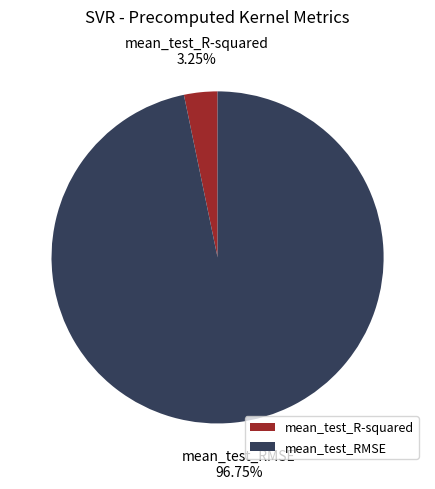

What is the majority slice?

mean_test_RMSE